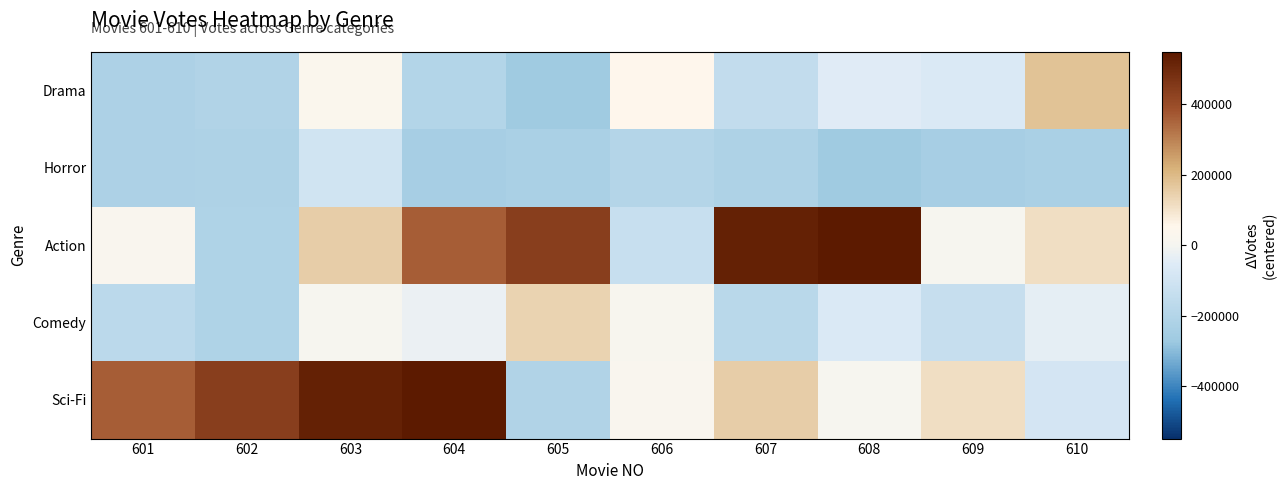

Which series has the largest range (max minus min)?

Action